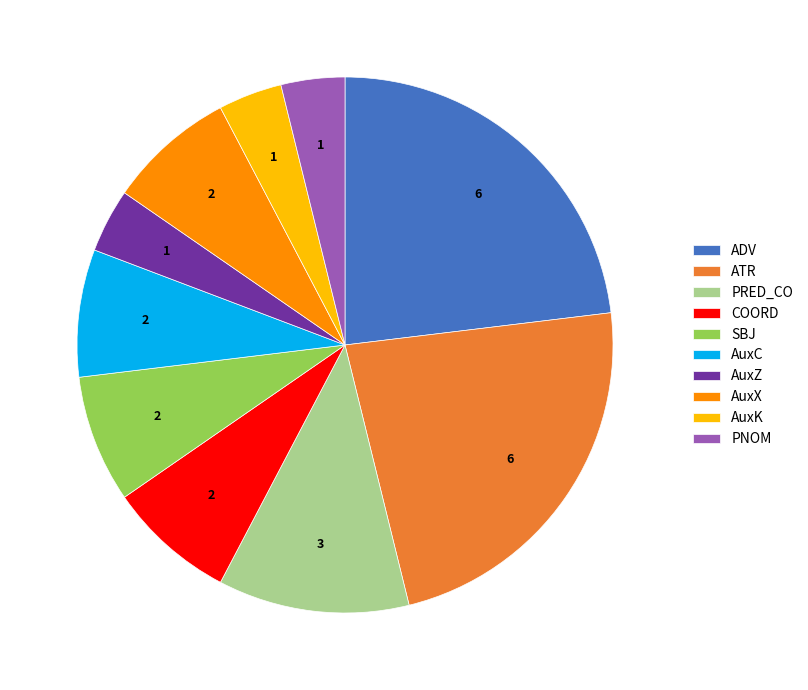

Combined, do ATR and AuxK account for over 50%?

No